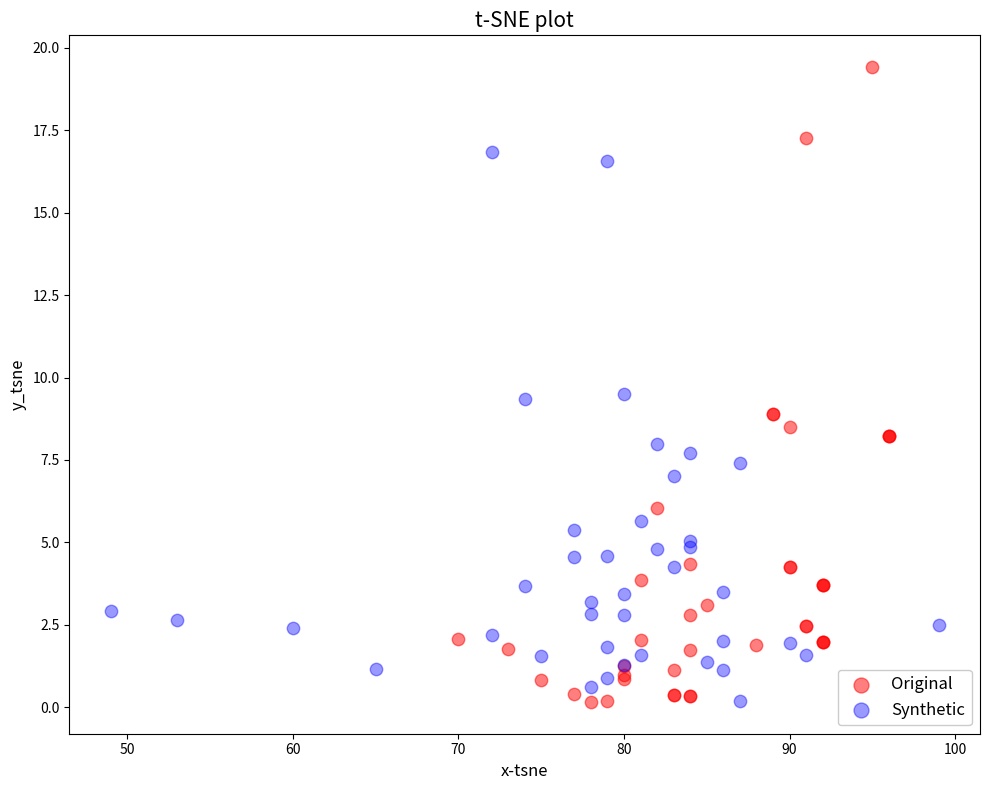

Which series has the widest spread of Y values?

Original